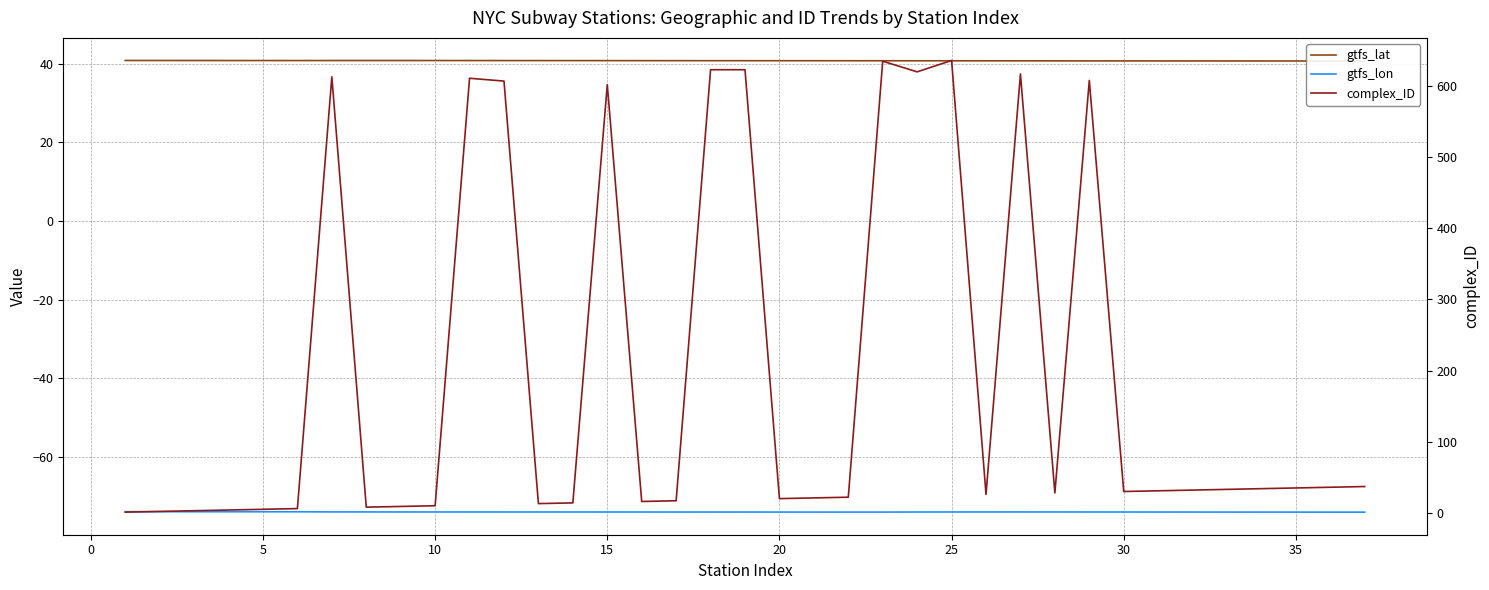

True or false: complex_ID has more than 1 interior local peaks.

True